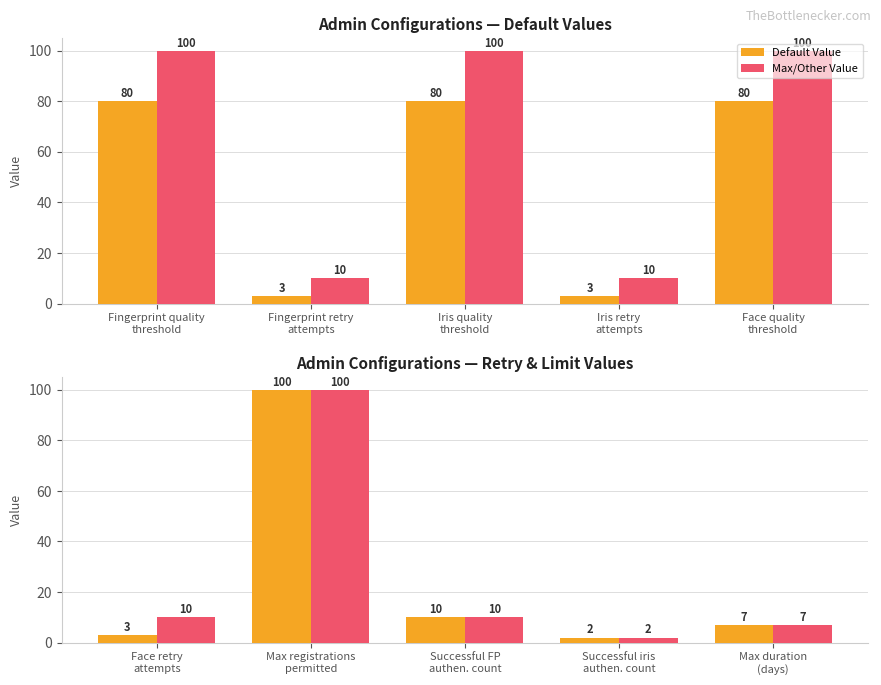

What are all the series names shown in the legend?

Default Value, Max/Other Value